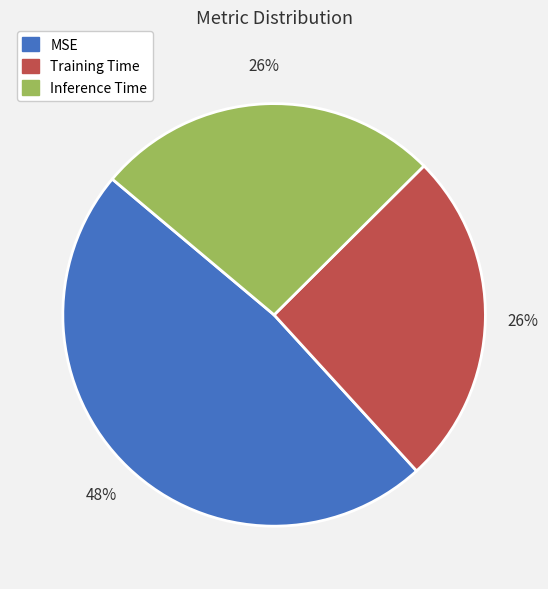

To the nearest percent, what is the combined percentage of Inference Time and Training Time?

52%